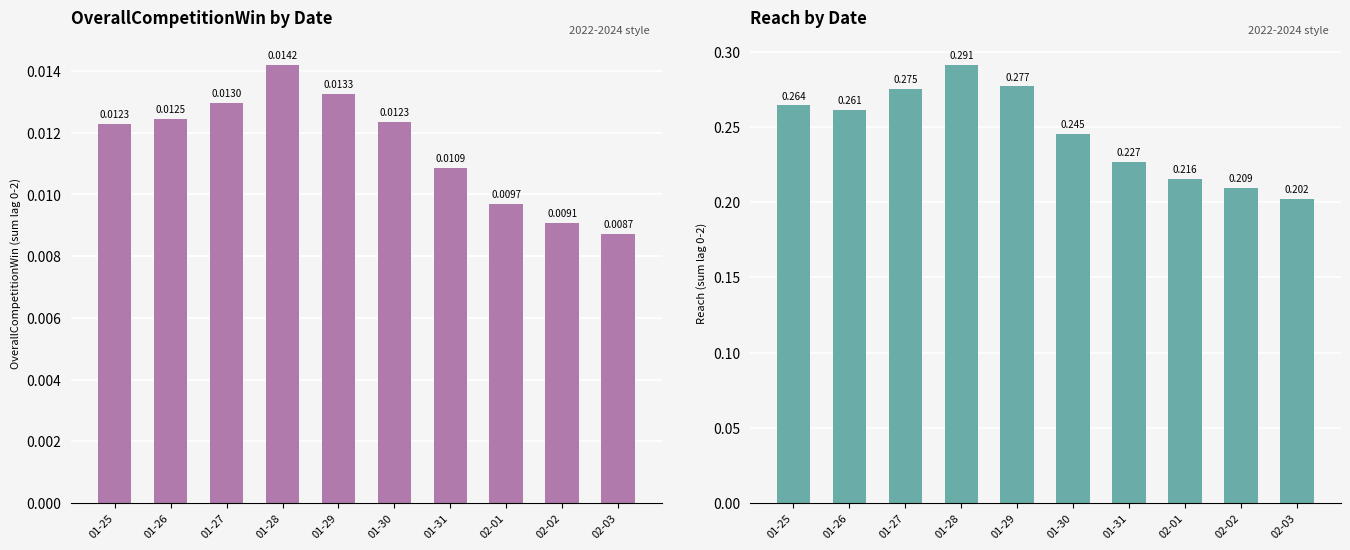

Reading right to left, what are all the values shown in this chart?

OverallCompetitionWin: 02-03=0.0	02-02=0.0	02-01=0.0	01-31=0.0	01-30=0.0	01-29=0.0	01-28=0.0	01-27=0.0	01-26=0.0	01-25=0.0
Reach: 02-03=0.2	02-02=0.2	02-01=0.2	01-31=0.2	01-30=0.2	01-29=0.3	01-28=0.3	01-27=0.3	01-26=0.3	01-25=0.3